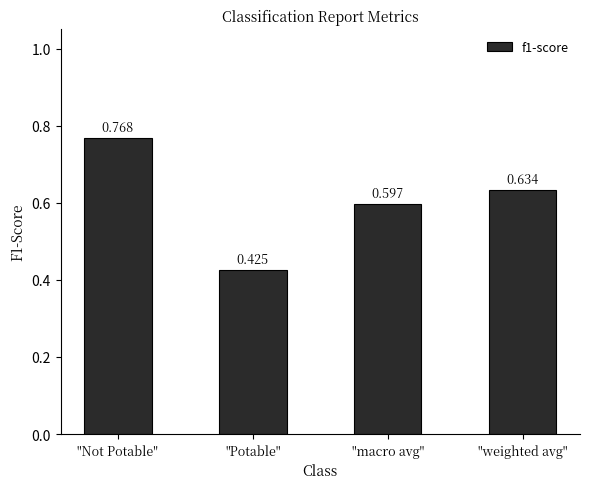

Are the bars horizontal?

No